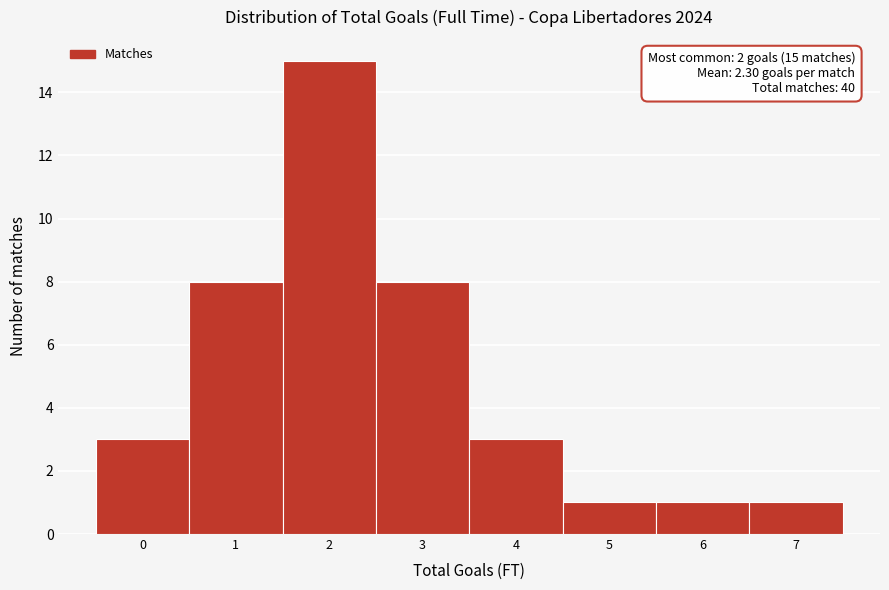

Over which range of the x-axis is the bar tallest?

1.5 to 2.5